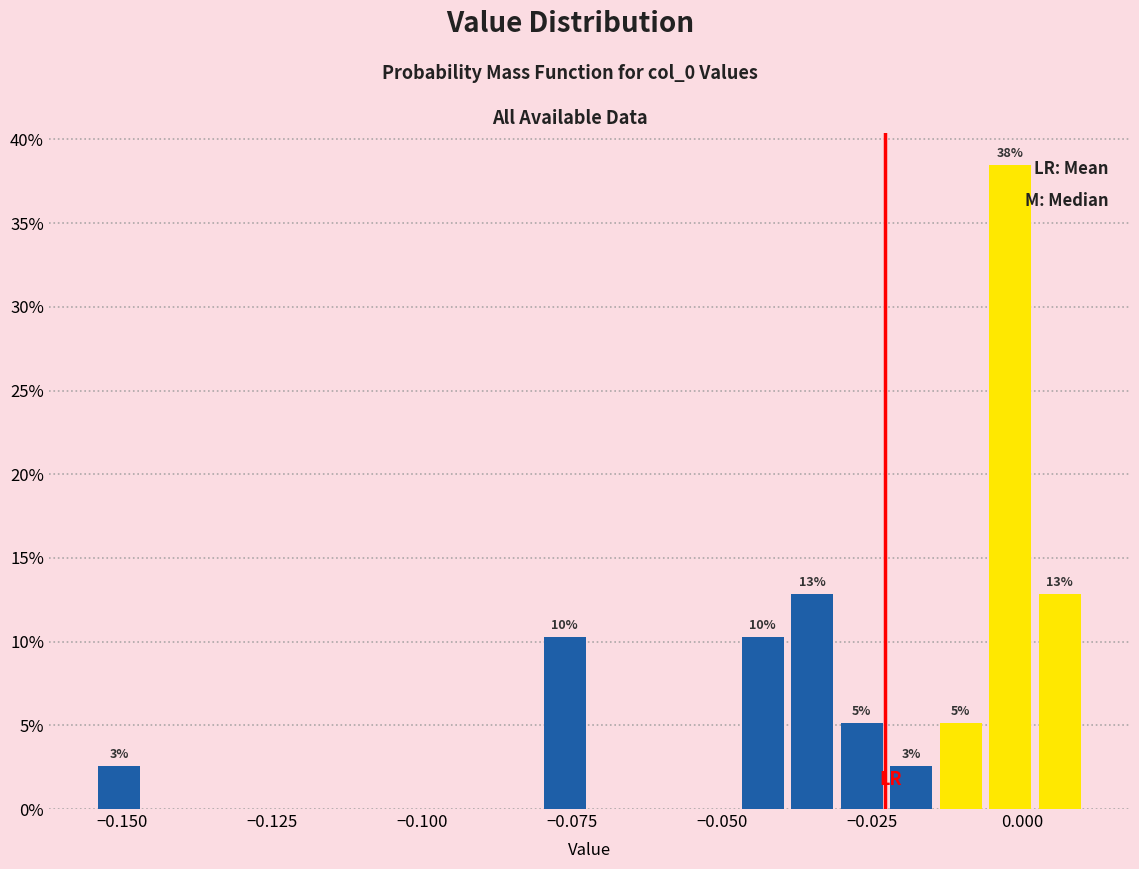

Read against the x-axis, roughly where is the centre of the tallest bar?

0.000